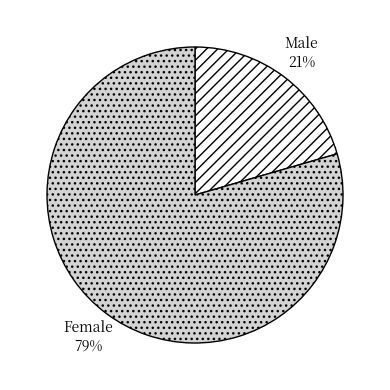

What is the majority slice?

Female